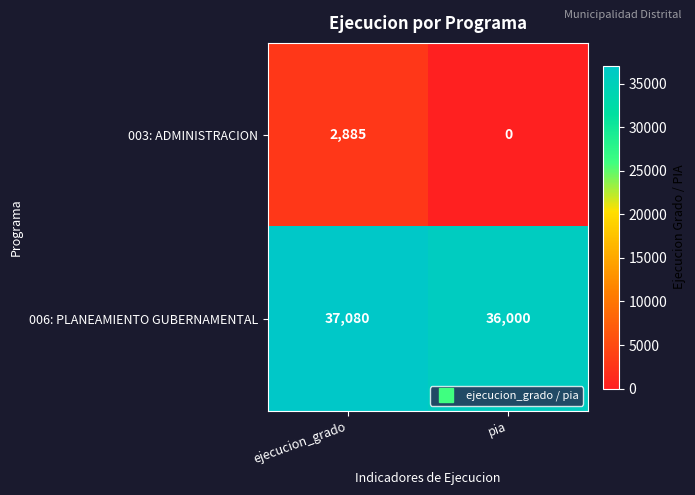

At which category does the chart reach its minimum across all series?

pia